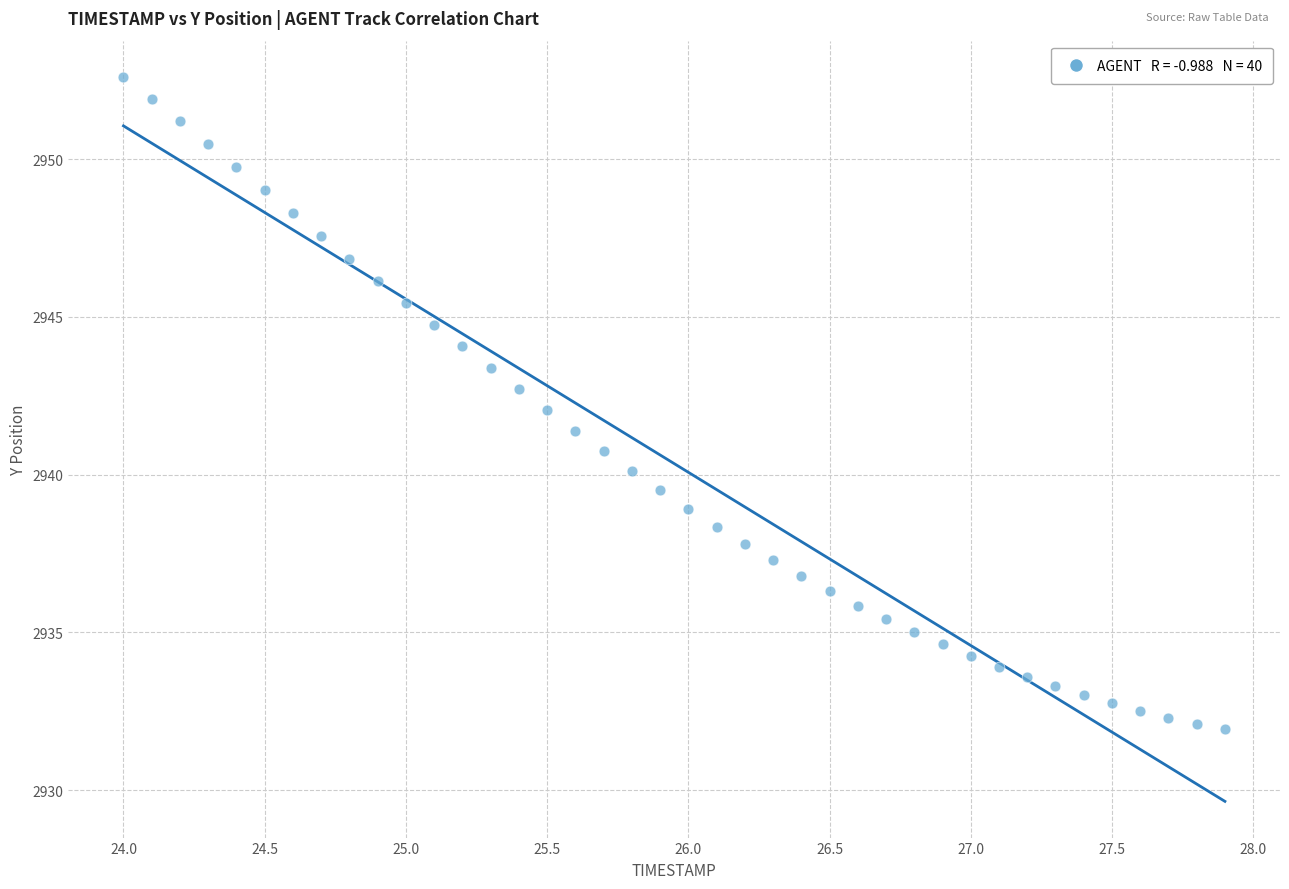

What is the range of Y values (max minus min)?

20.7